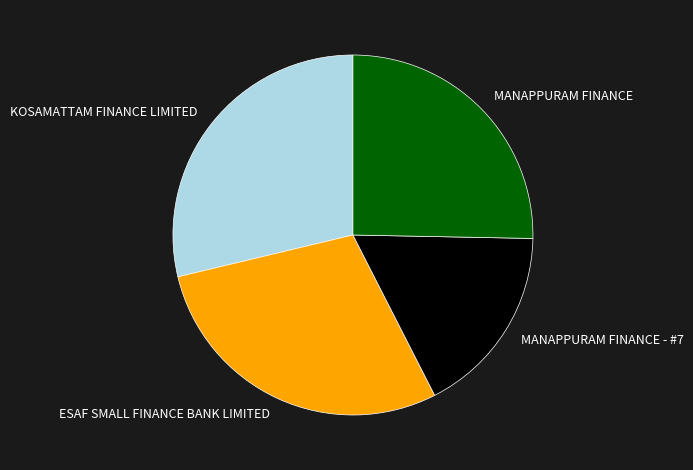

Count the number of slices in the pie.

4